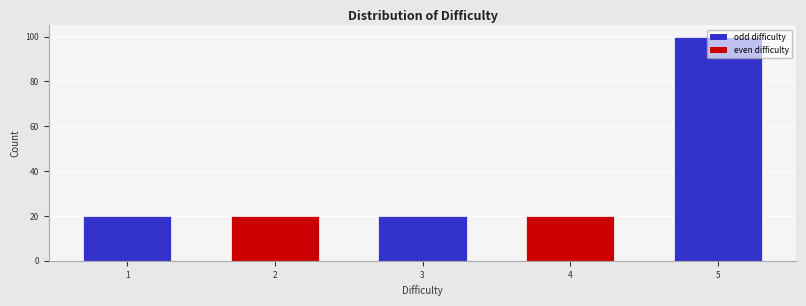

What is the change in value from 4 to 5?

+80